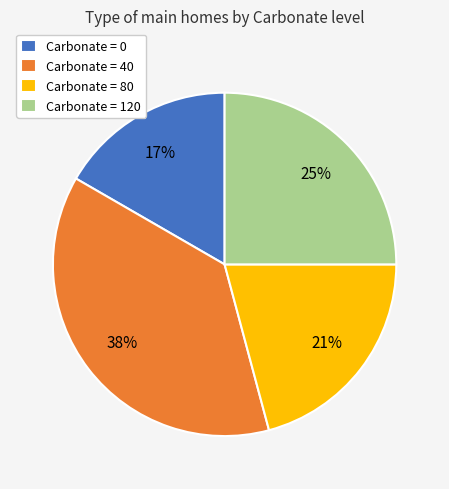

Which slice is the smallest?

Carbonate = 0